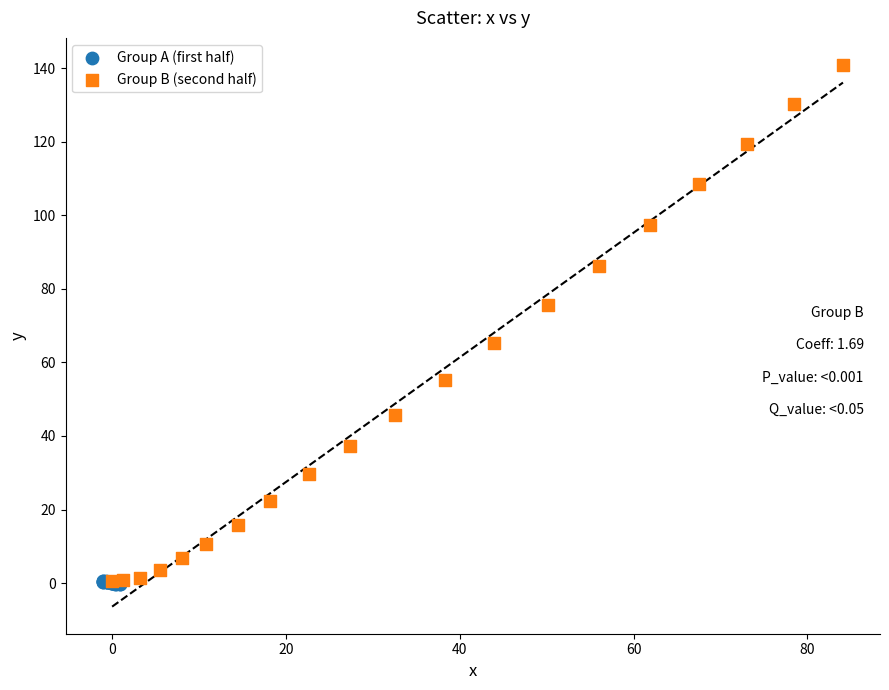

Which series has the largest Y range (max minus min)?

Group B (second half)